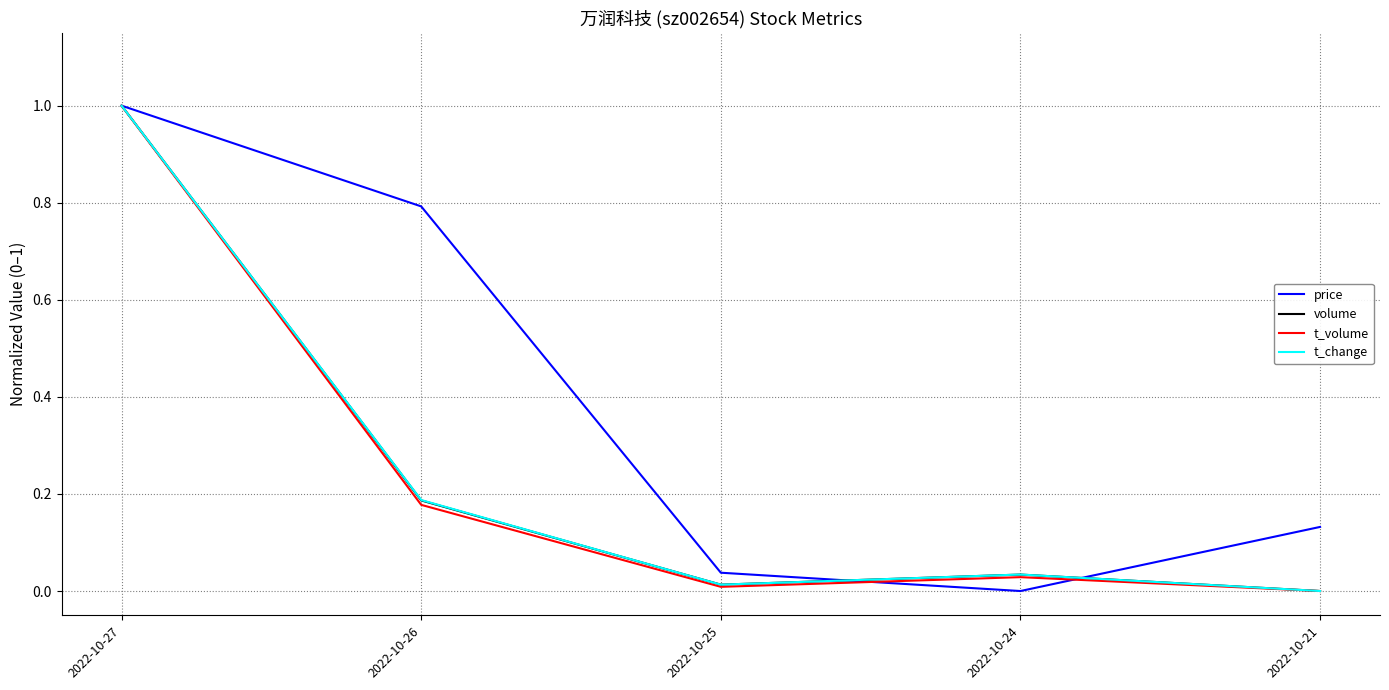

At how many categories does at least one series exceed 0?

5